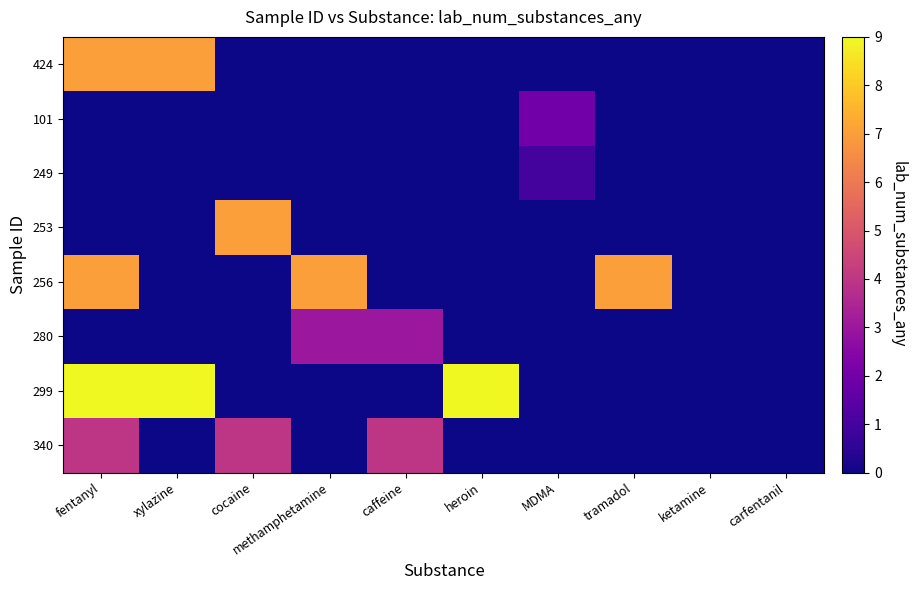

What is the spread (max minus min) of values at cocaine?

7